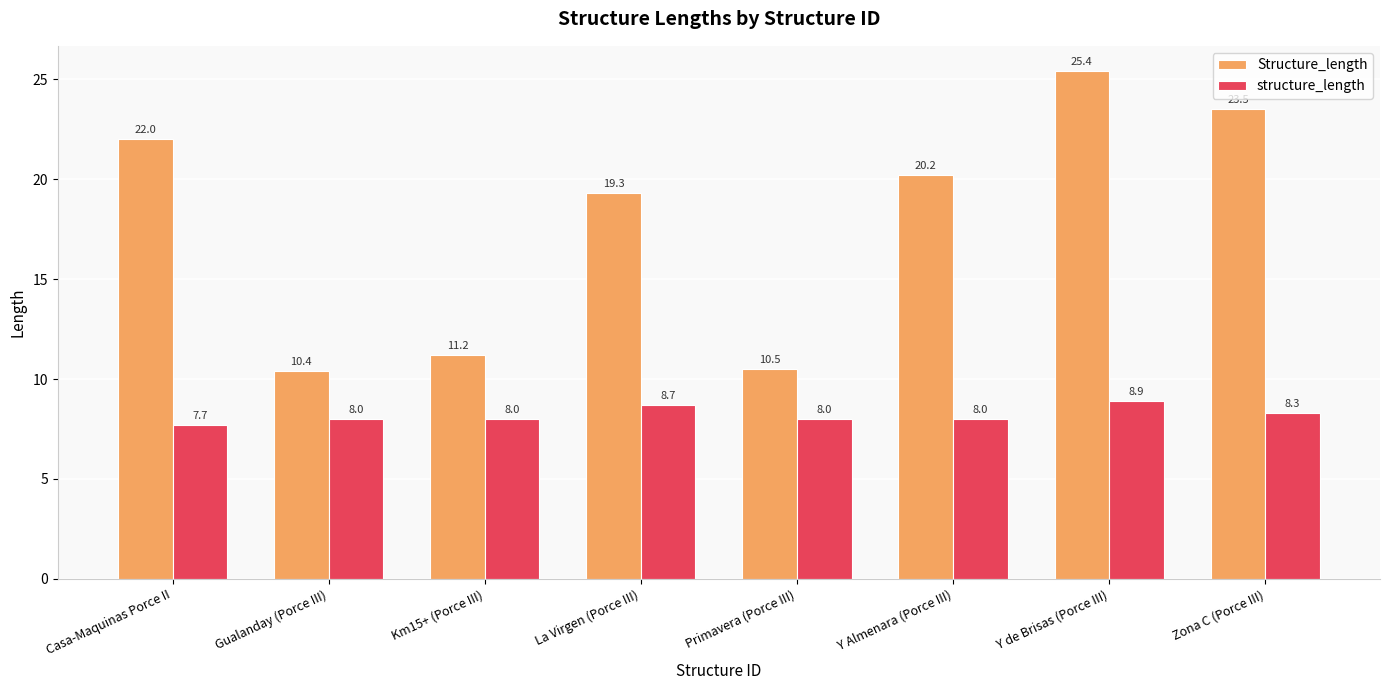

Which series has the largest total across all categories?

Structure_length